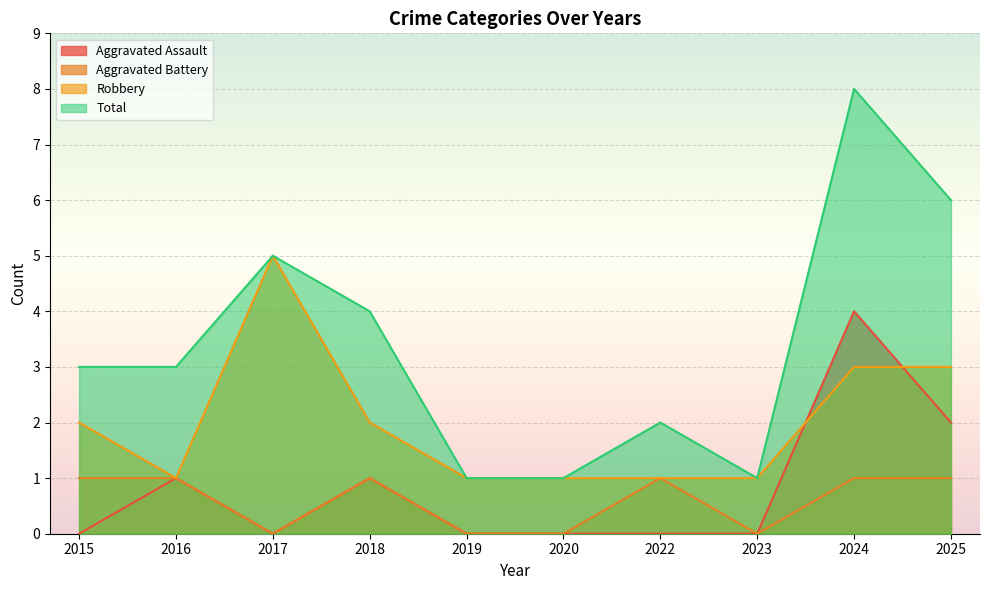

Rank the categories by Aggravated Battery value from lowest to highest.

2017, 2019, 2020, 2023, 2015, 2016, 2018, 2022, 2024, 2025